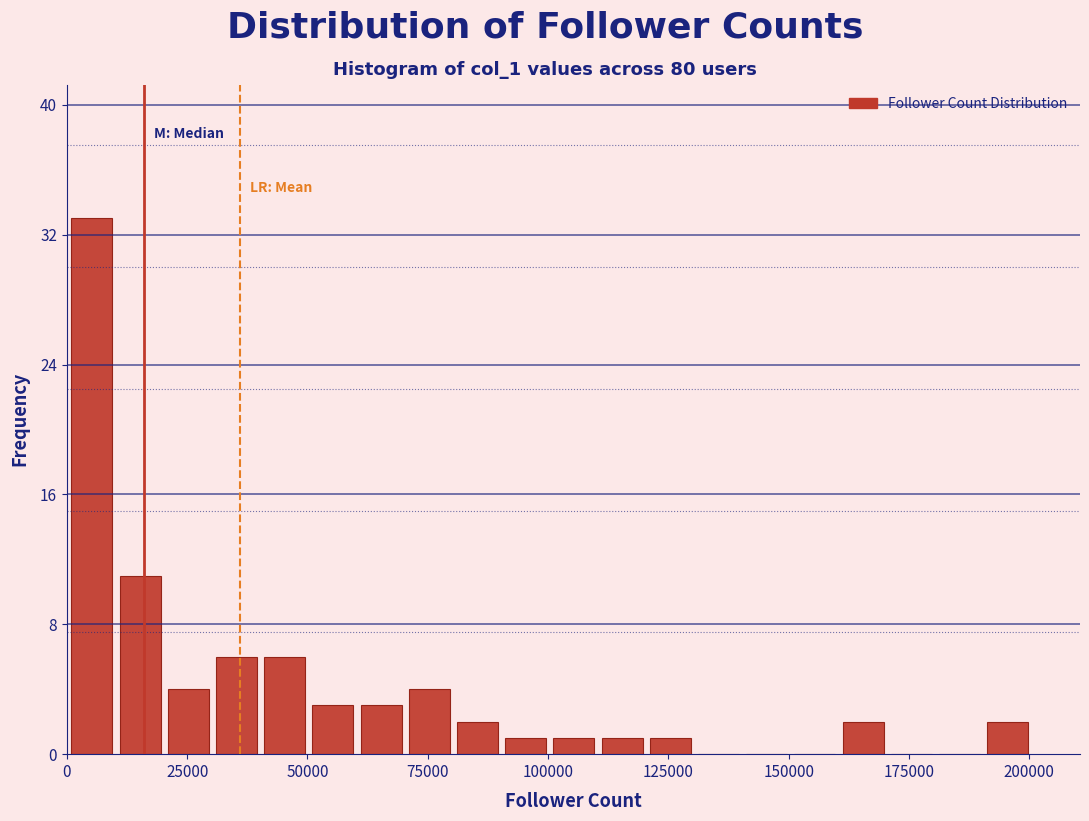

Read against the x-axis, roughly where is the centre of the tallest bar?

5000